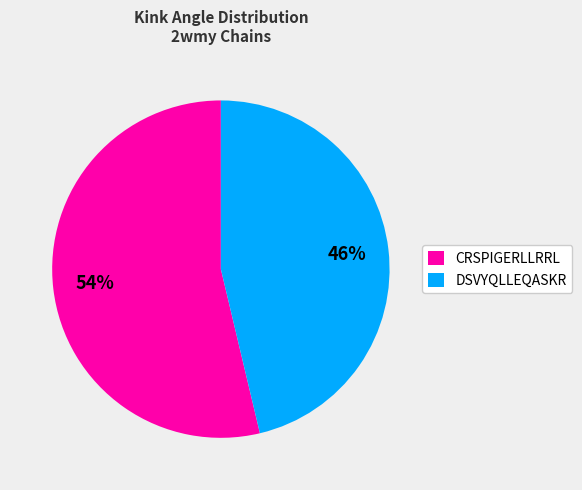

Which category has the smallest portion of the pie?

DSVYQLLEQASKR